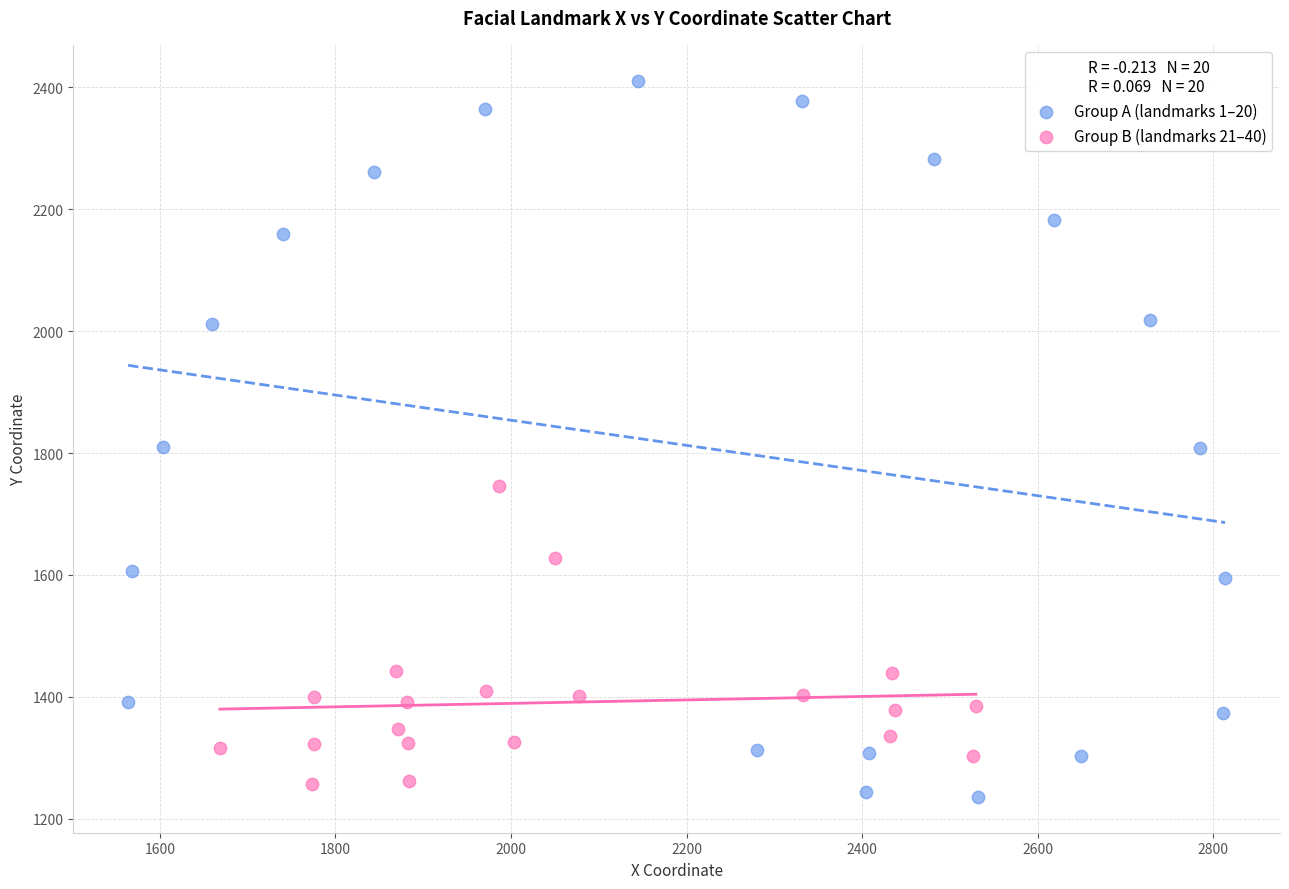

Which series has the largest Y range (max minus min)?

Group A (landmarks 1–20)